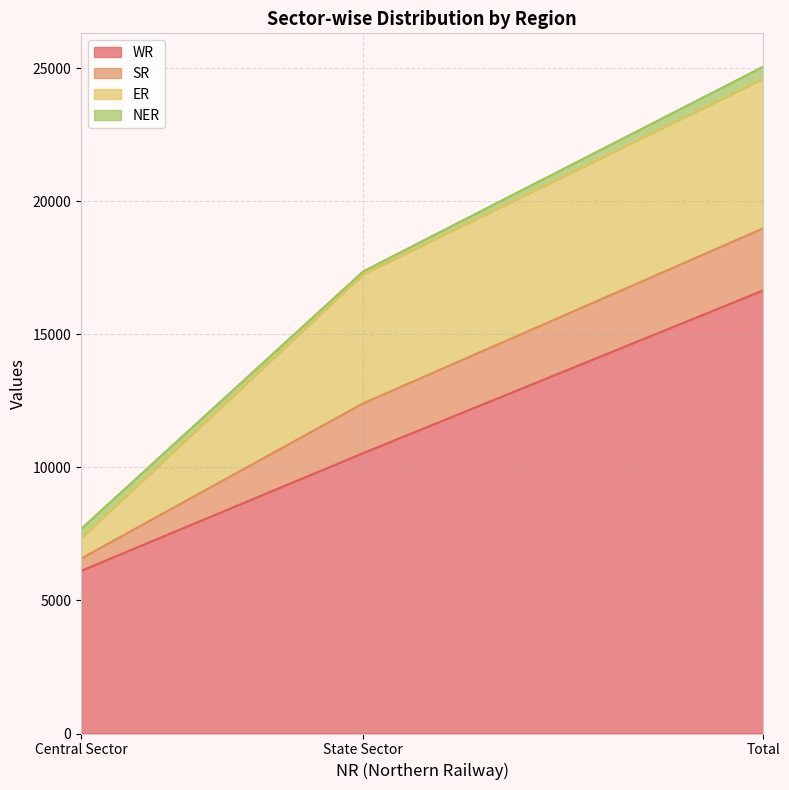

At which category is the sum across all series the highest?

Total